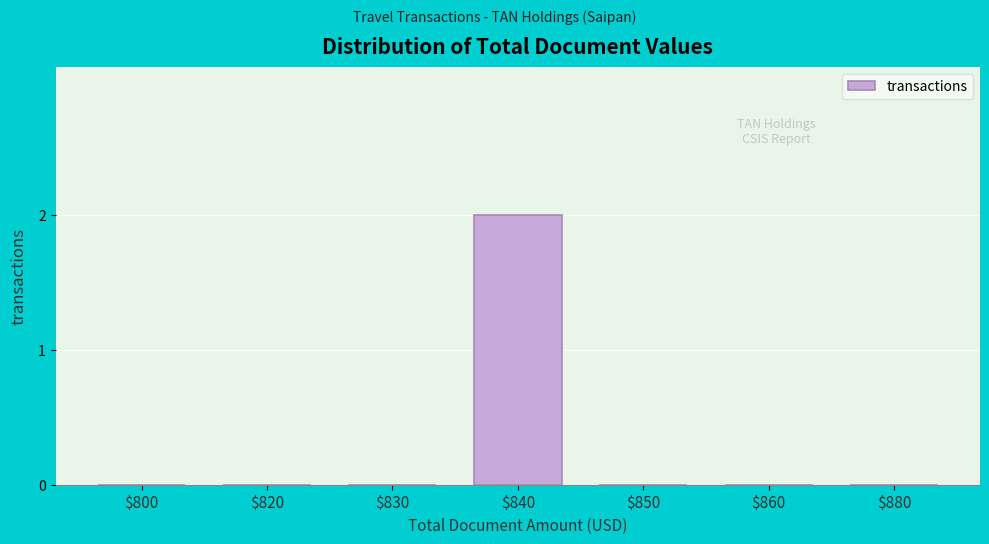

At which category does the chart reach its peak across all series?

$840